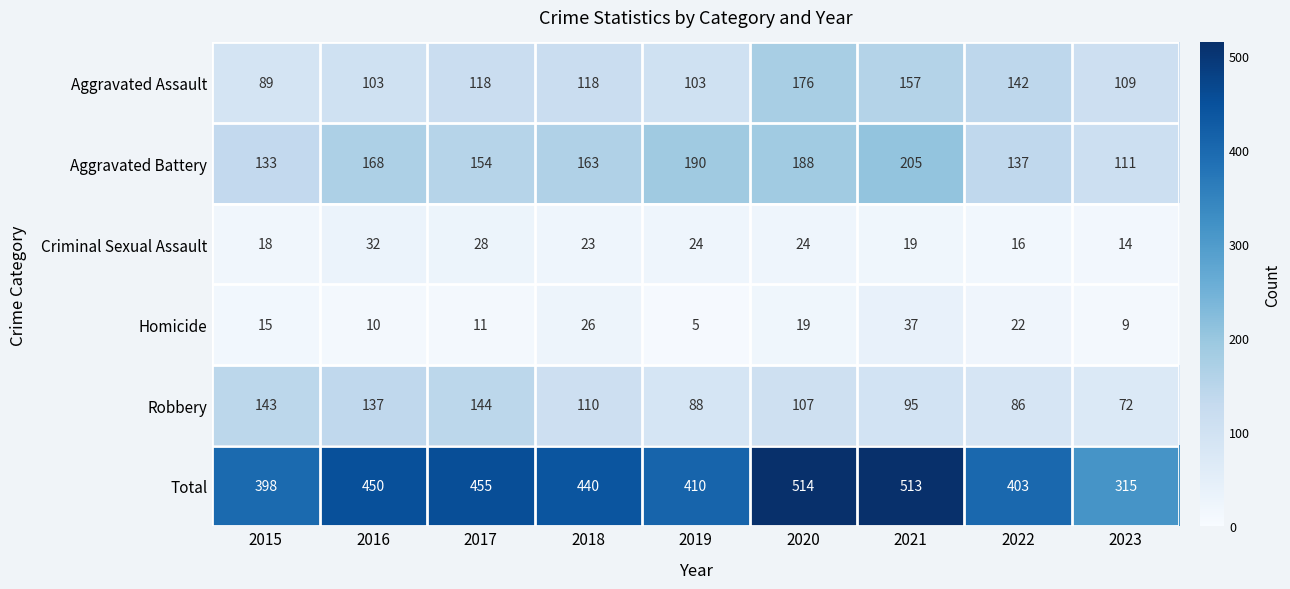

True or false: Aggravated Assault has a value of 118 at 2018.

True